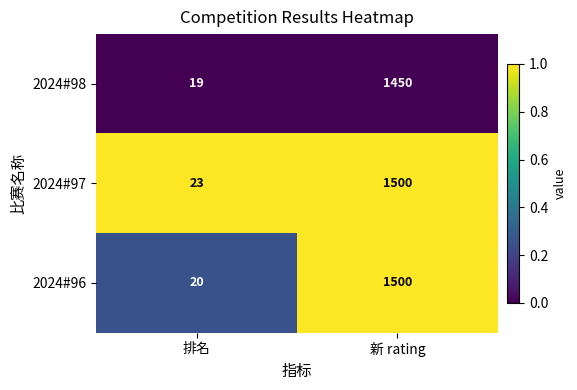

Which series has the widest spread of values?

2024#96